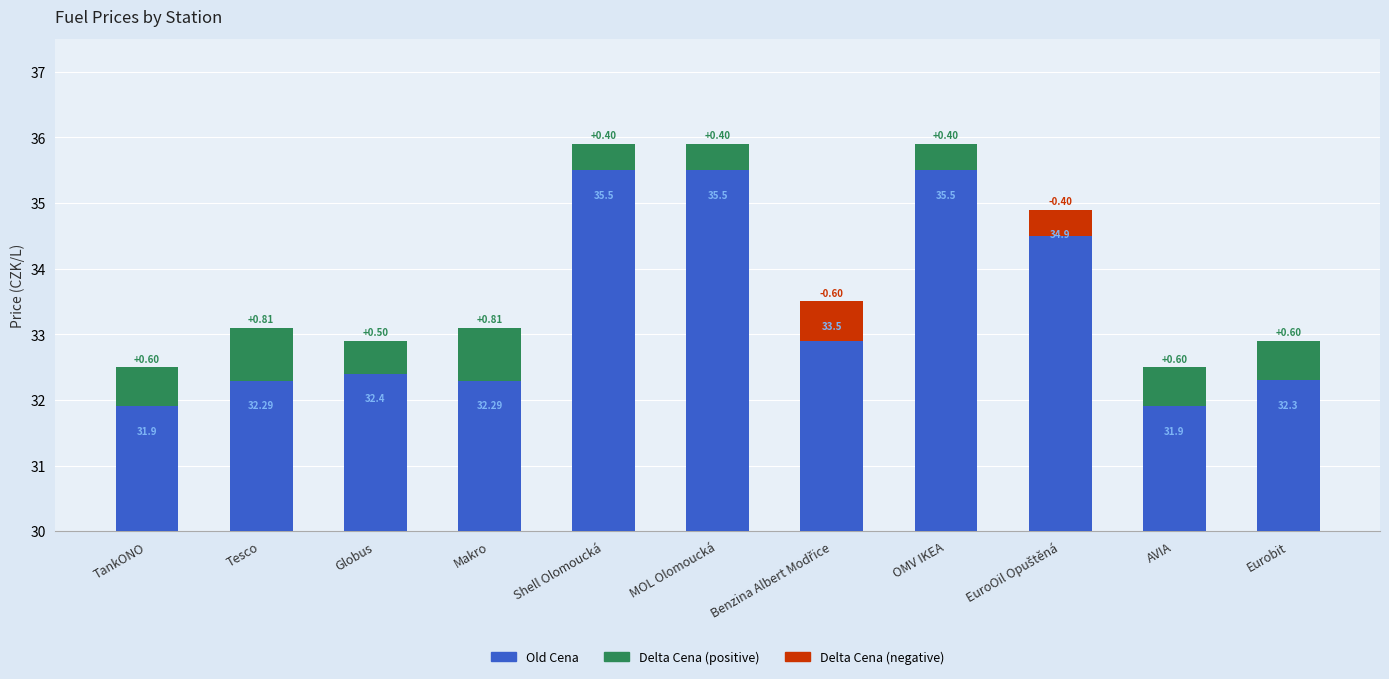

What position from the left is OMV IKEA?

8